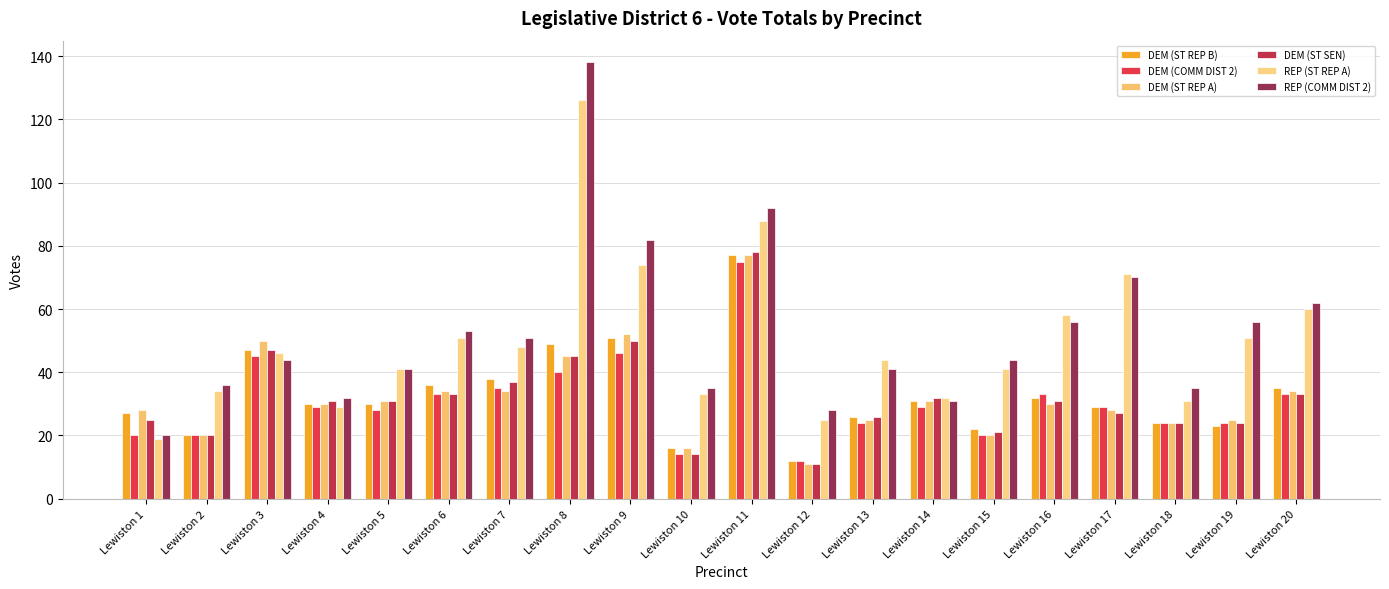

What are all the series names shown in the legend?

DEM (ST REP B), DEM (COMM DIST 2), DEM (ST REP A), DEM (ST SEN), REP (ST REP A), REP (COMM DIST 2)